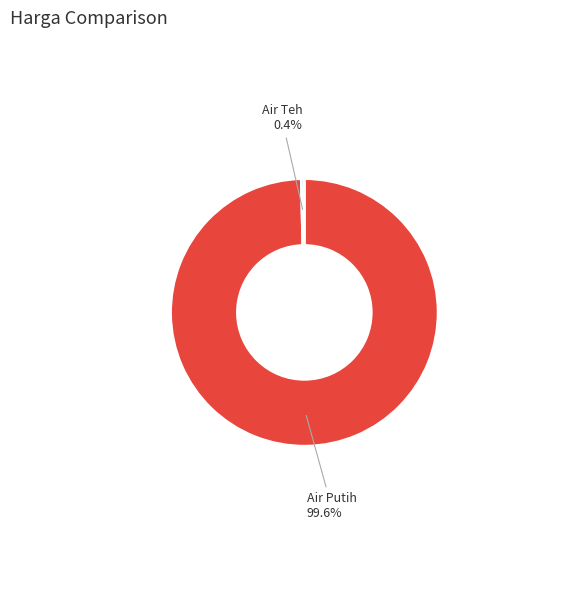

Is the sum of Air Putih and Air Teh greater than half?

Yes